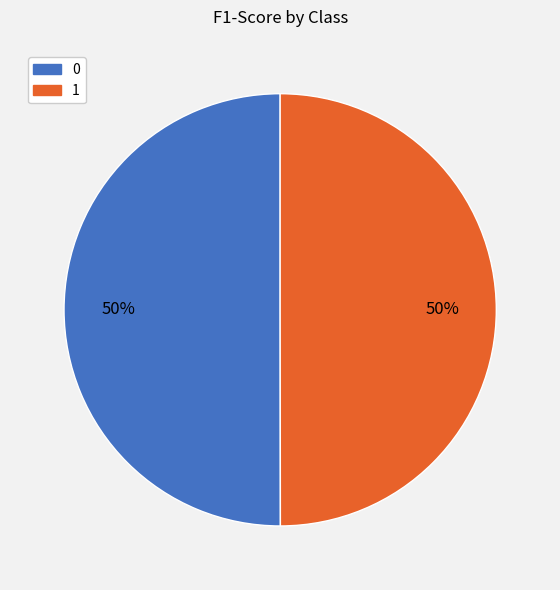

To the nearest percent, what is the combined percentage of 1 and 0?

100%